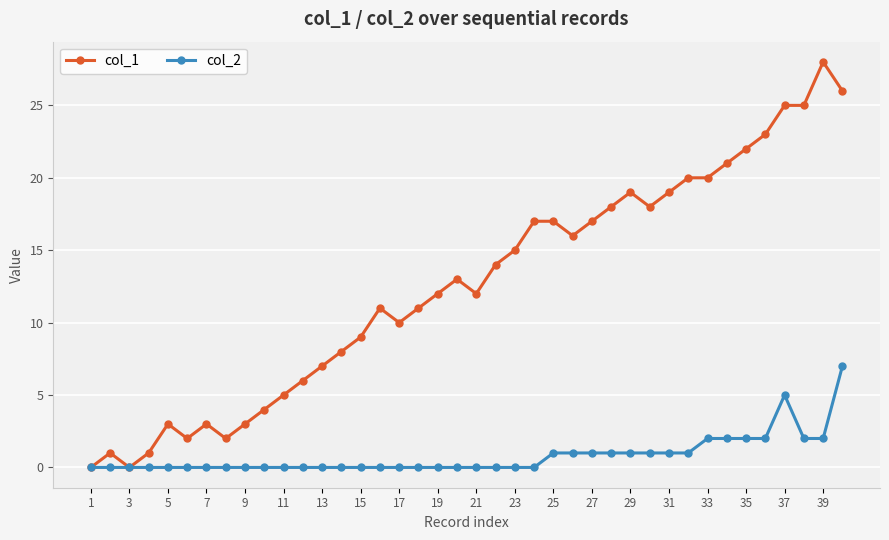

What is the maximum value shown in the chart?

28